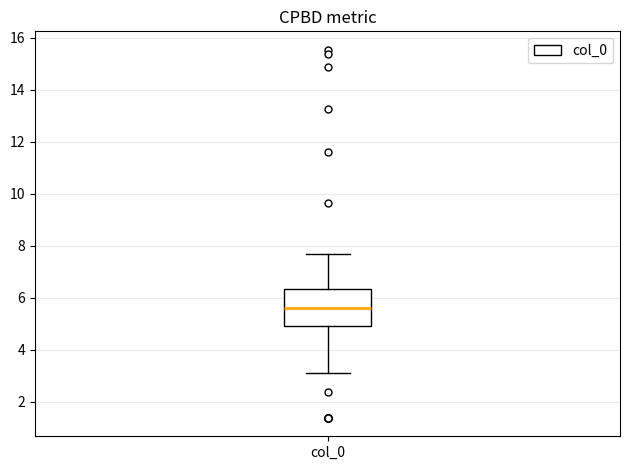

Read this box plot against the y-axis: the position of the median line, the range covered by the box, and the ends of both whiskers. The values are not printed on the chart, so give them approximately, as read against the axis.

median 5.6, box 5.0 to 6.4, whiskers 3.2 to 7.6